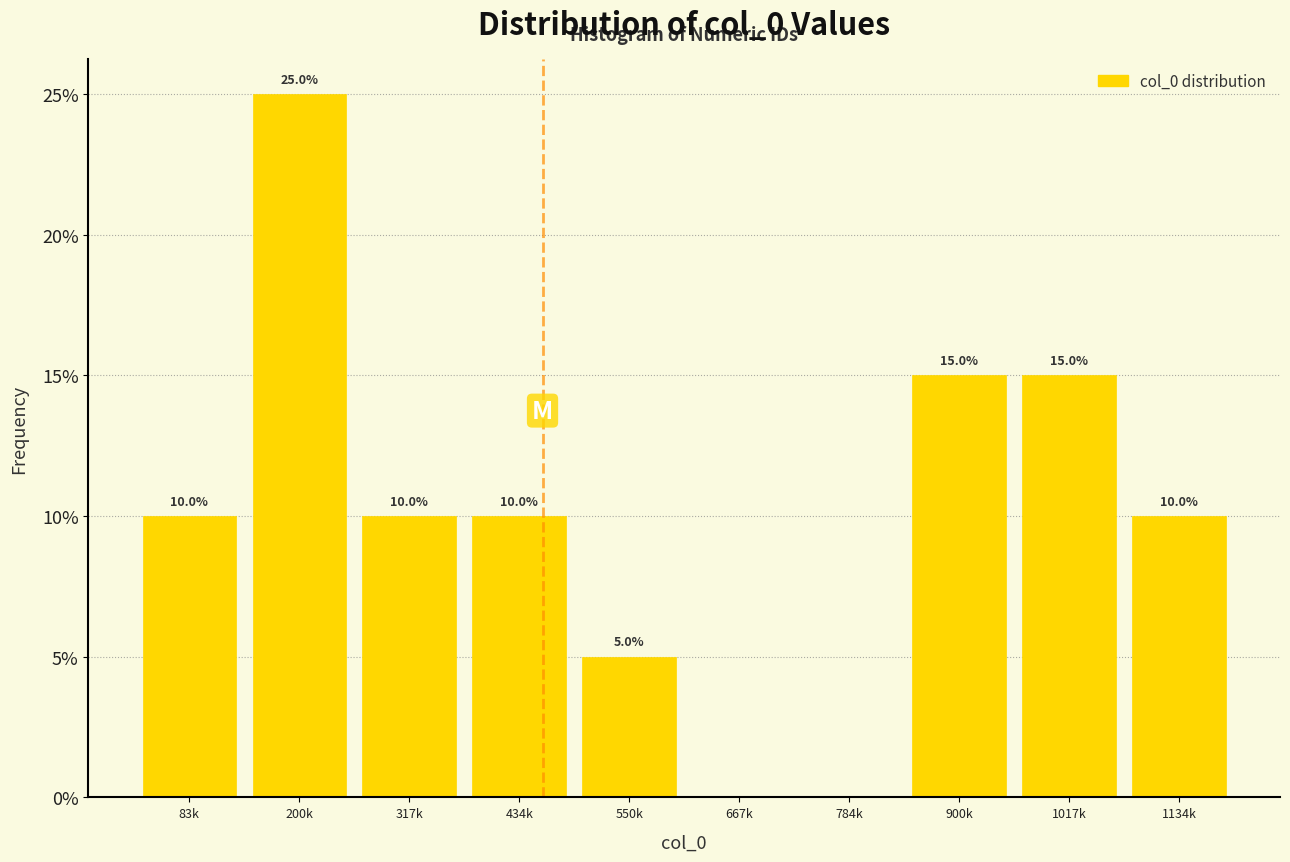

Reading left to right, transcribe all the data shown in this chart.

83k=10	200k=25	317k=10	434k=10	550k=5	667k=0	784k=0	900k=15	1017k=15	1134k=10